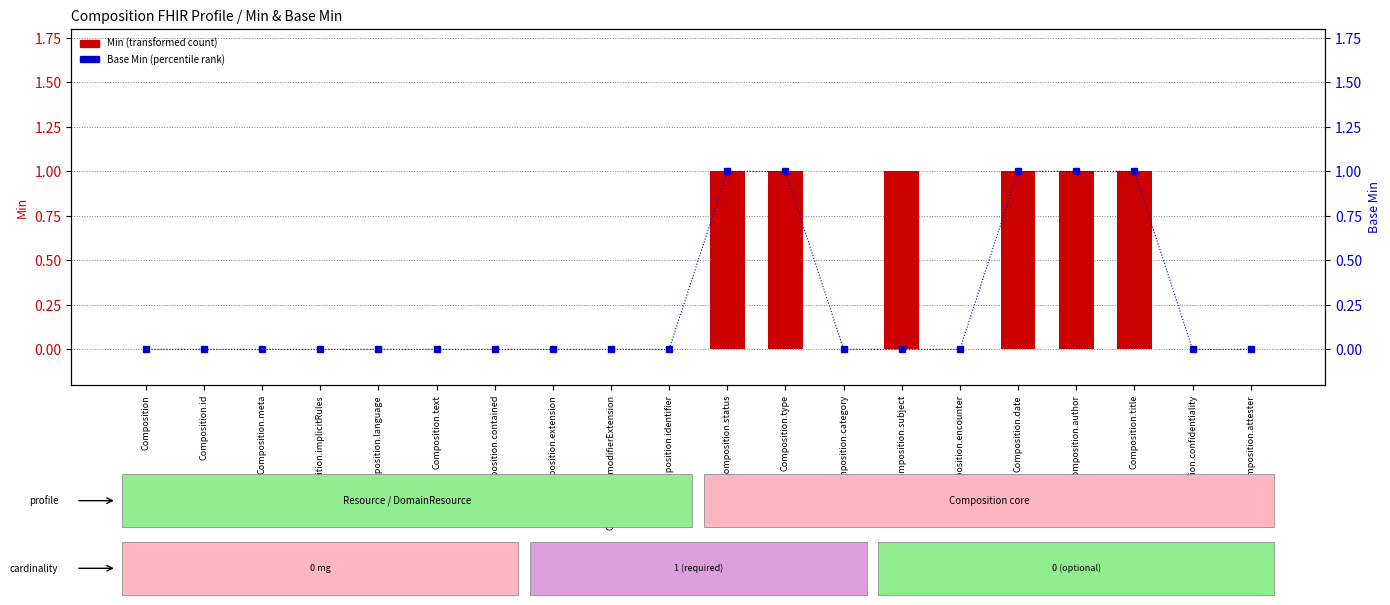

Reading left to right, what are all the values shown in this chart?

Min (transformed count): Composition=0	Composition.id=0	Composition.meta=0	Composition.implicitRules=0	Composition.language=0	Composition.text=0	Composition.contained=0	Composition.extension=0	Composition.modifierExtension=0	Composition.identifier=0	Composition.status=1	Composition.type=1	Composition.category=0	Composition.subject=1	Composition.encounter=0	Composition.date=1	Composition.author=1	Composition.title=1	Composition.confidentiality=0	Composition.attester=0
Base Min (percentile rank): Composition=0	Composition.id=0	Composition.meta=0	Composition.implicitRules=0	Composition.language=0	Composition.text=0	Composition.contained=0	Composition.extension=0	Composition.modifierExtension=0	Composition.identifier=0	Composition.status=1	Composition.type=1	Composition.category=0	Composition.subject=0	Composition.encounter=0	Composition.date=1	Composition.author=1	Composition.title=1	Composition.confidentiality=0	Composition.attester=0